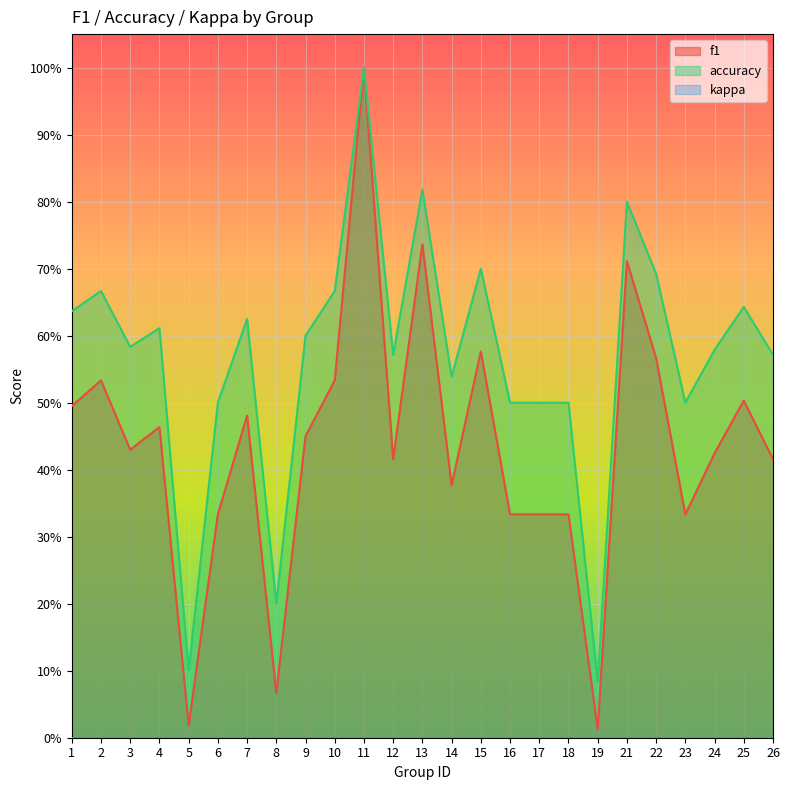

At which category is the sum across all series the highest?

11